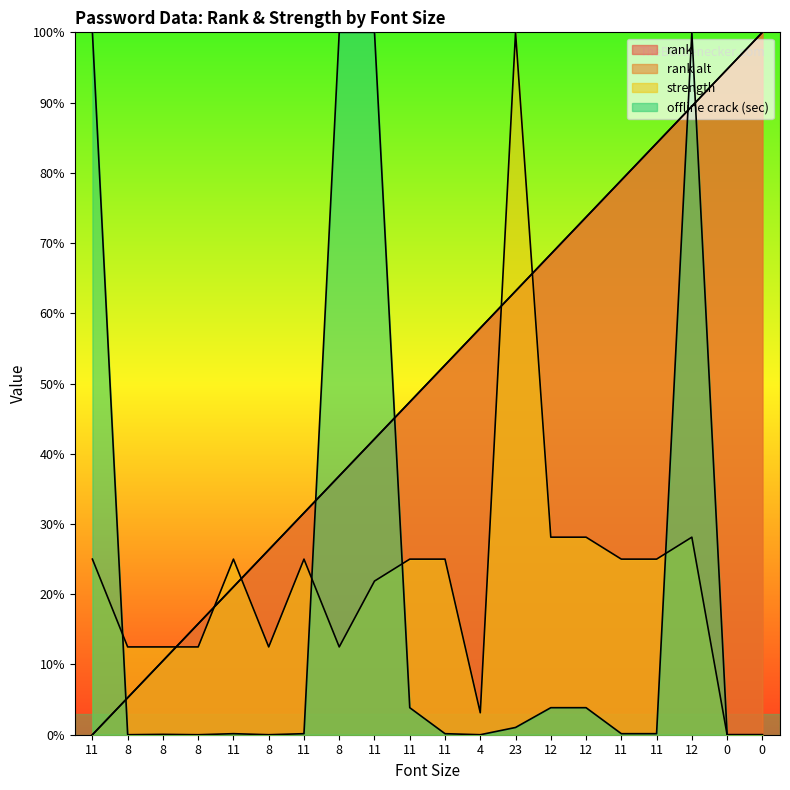

Rank the series at 11 from highest to lowest value.

offline crack (sec), strength, rank, rank alt